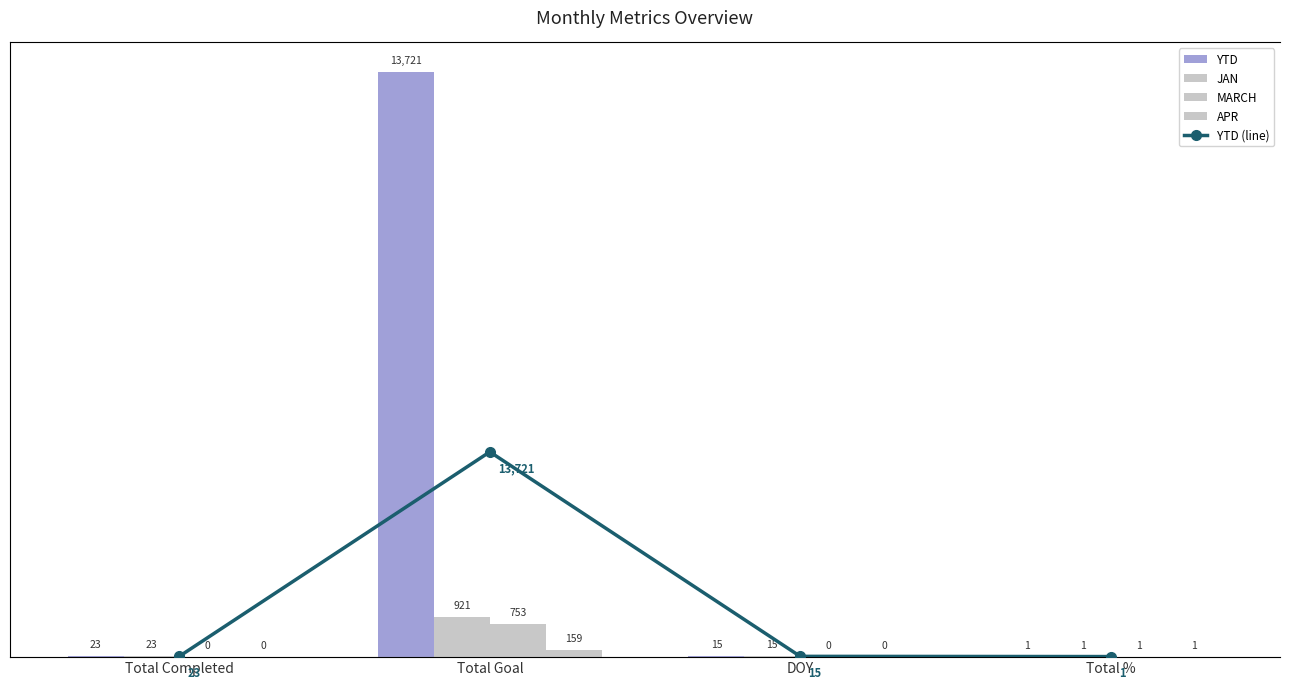

Are the bars horizontal?

No